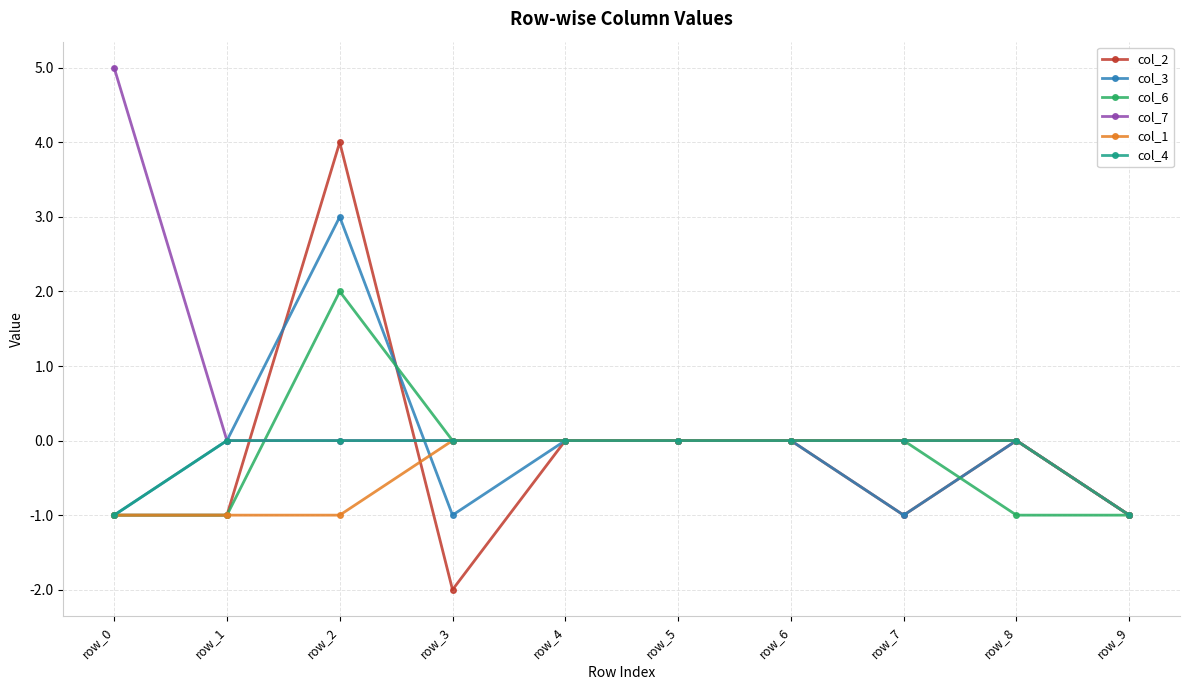

How many distinct data groups are displayed?

6